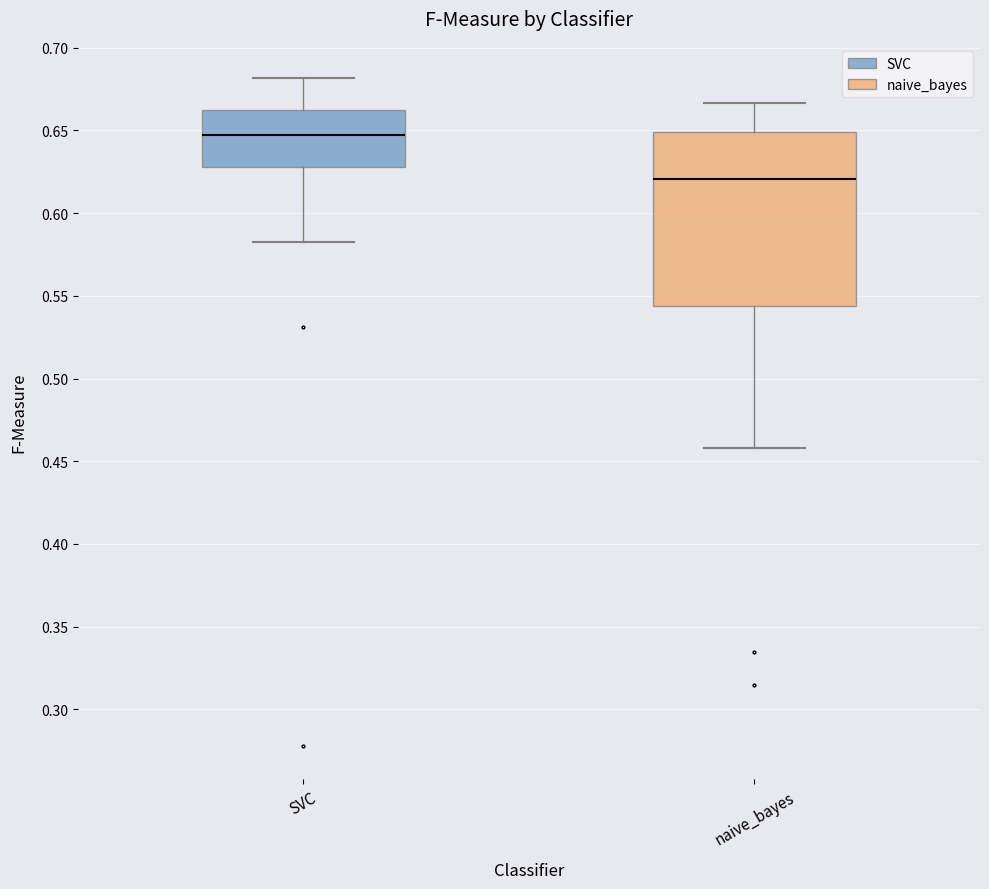

Which box is the tallest, from its lower edge to its upper edge?

naive_bayes